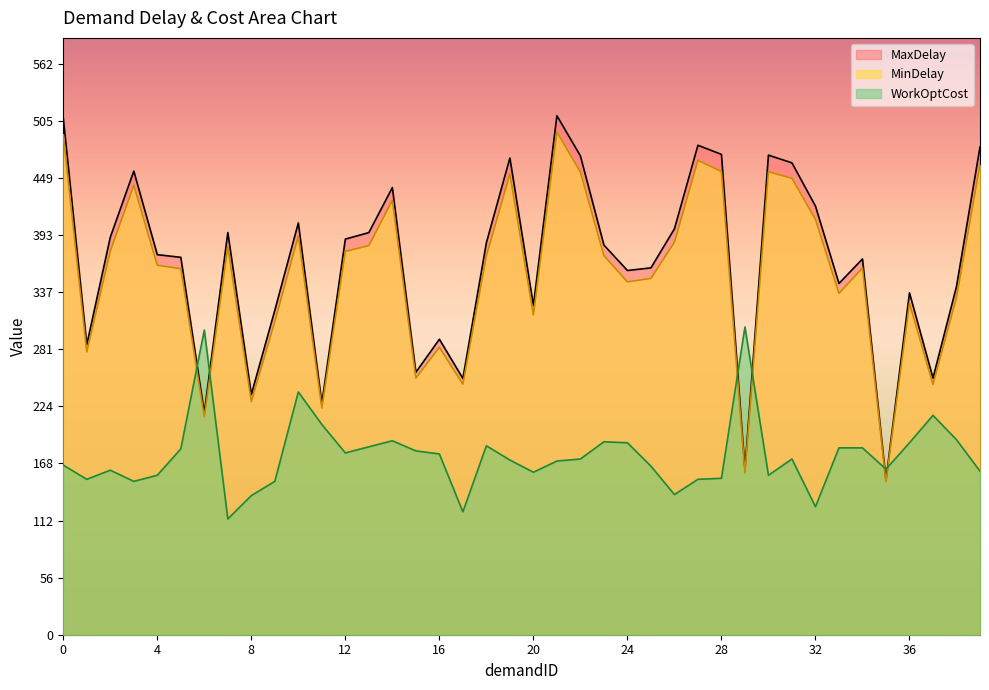

Where does the WorkOptCost series first go above 173?

5